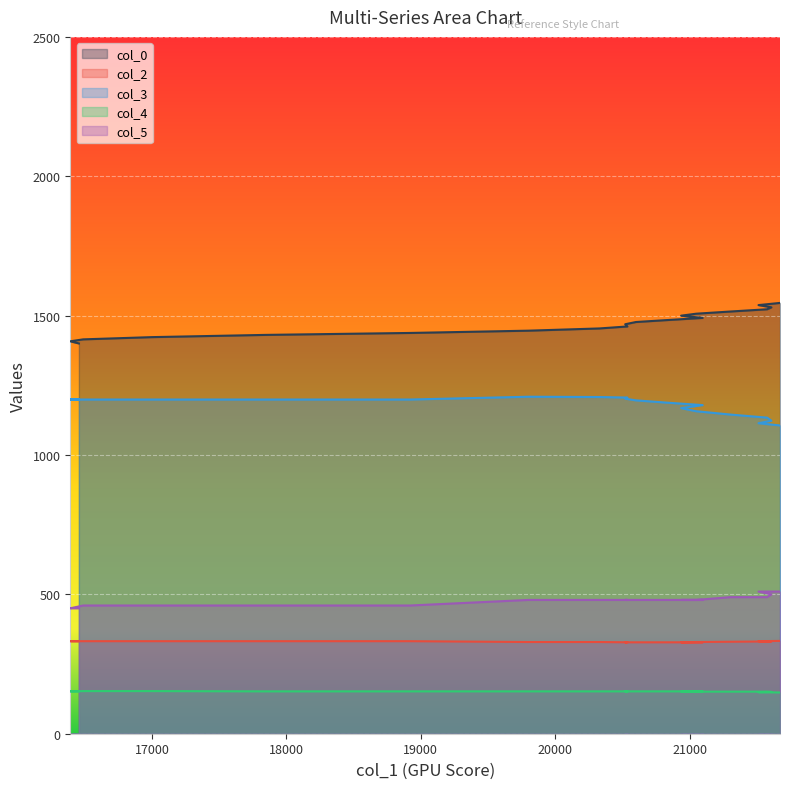

At which category is the sum across all series the highest?

21513